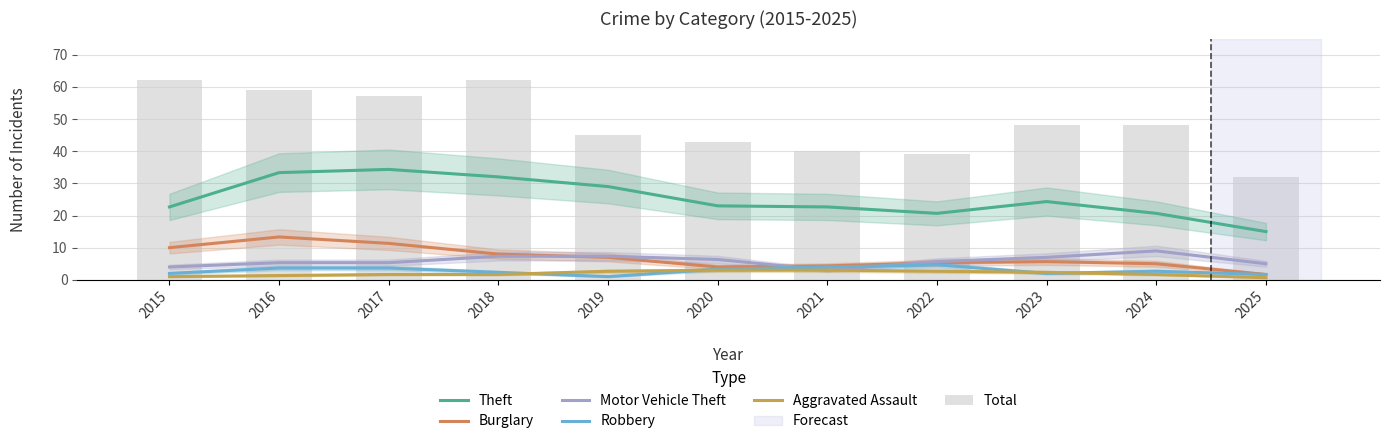

The Motor Vehicle Theft series shows 2.7 at 2017. True or false?

False